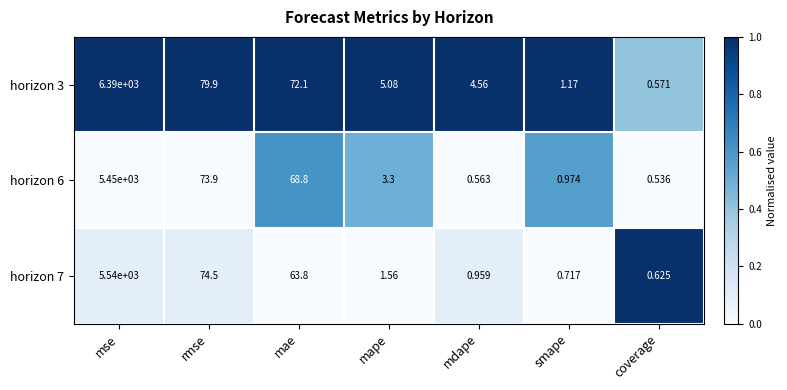

At which label is horizon 3 closest to 3195?

rmse